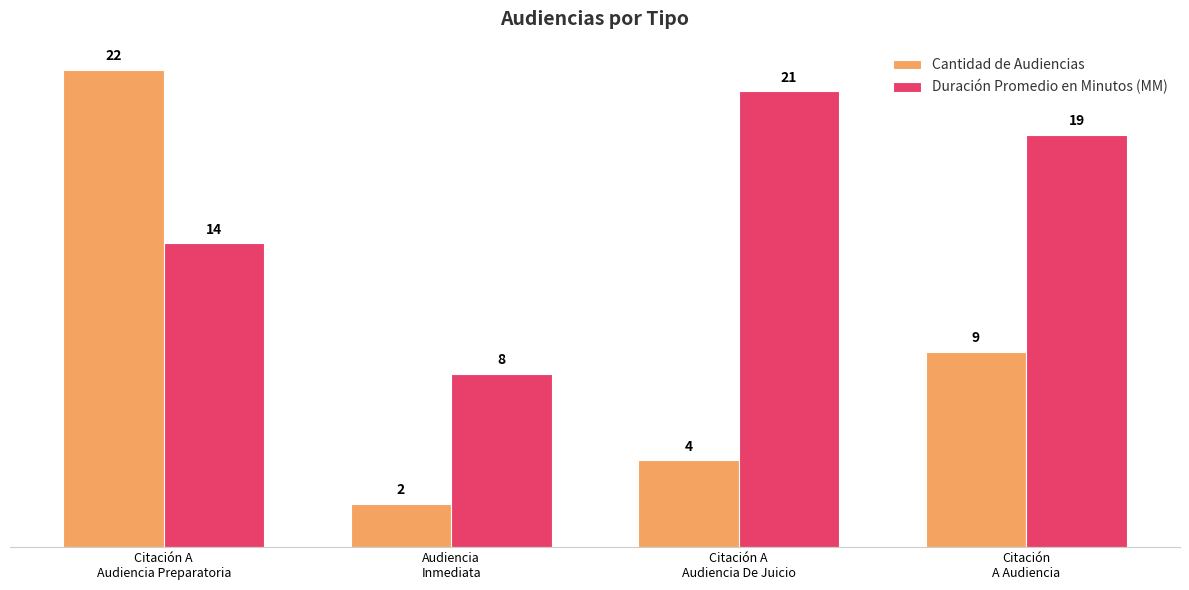

Where does the Duración Promedio en Minutos (MM) series first go above 19?

Citación A
Audiencia De Juicio